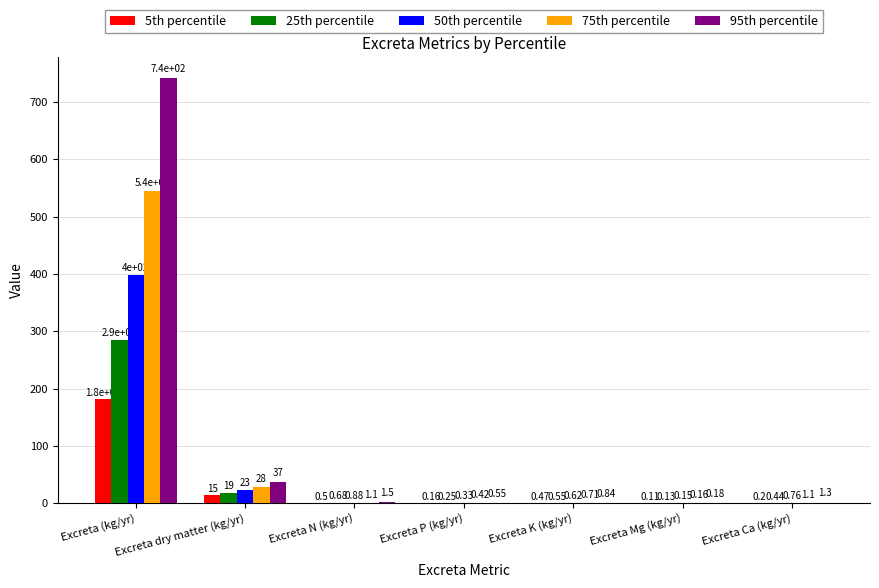

Where does the 75th percentile series first go above 1?

Excreta (kg/yr)